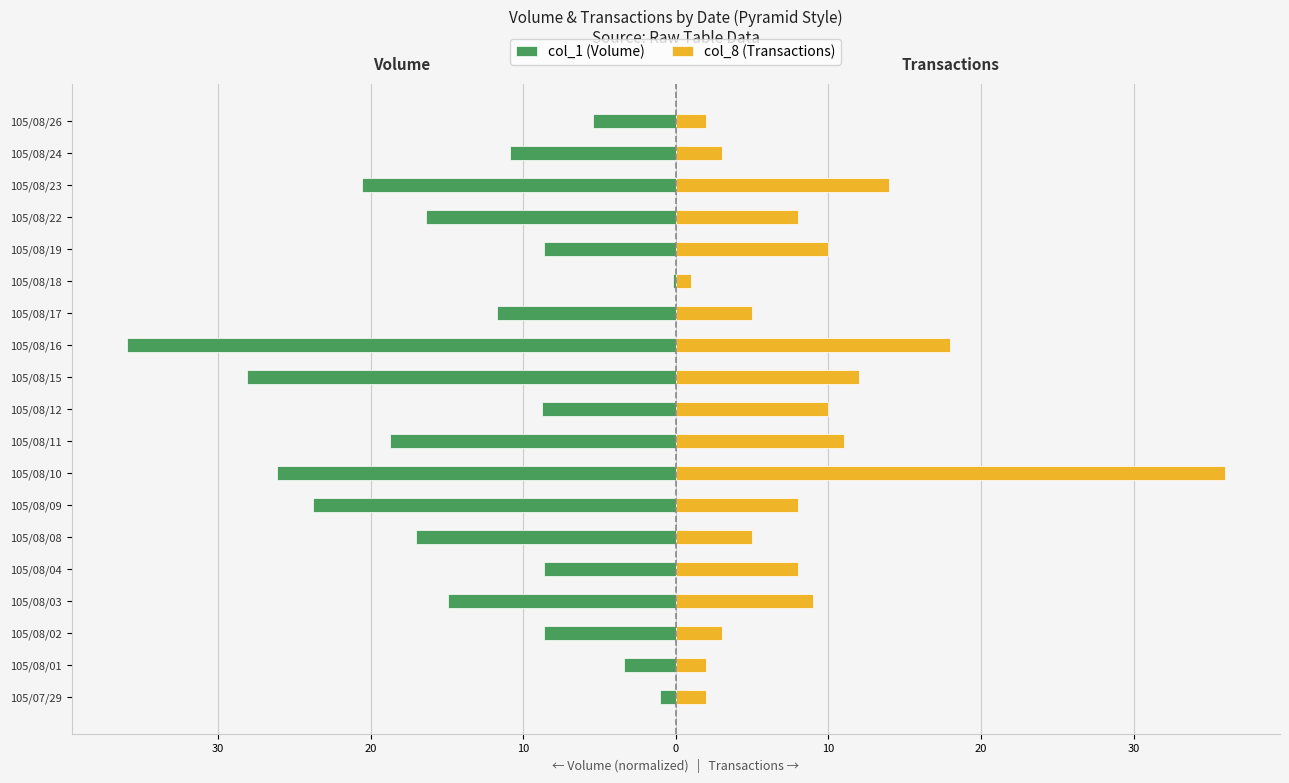

What is the highest value of the col_8 (Transactions) series?

36.0